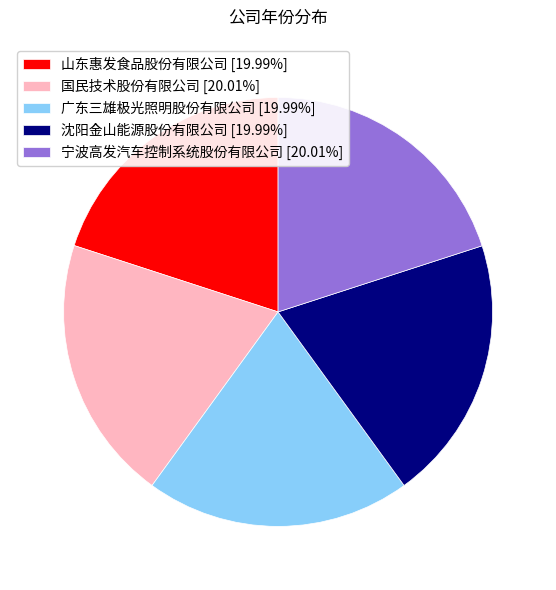

Is the sum of 山东惠发食品股份有限公司 [19.99%] and 广东三雄极光照明股份有限公司 [19.99%] greater than half?

No